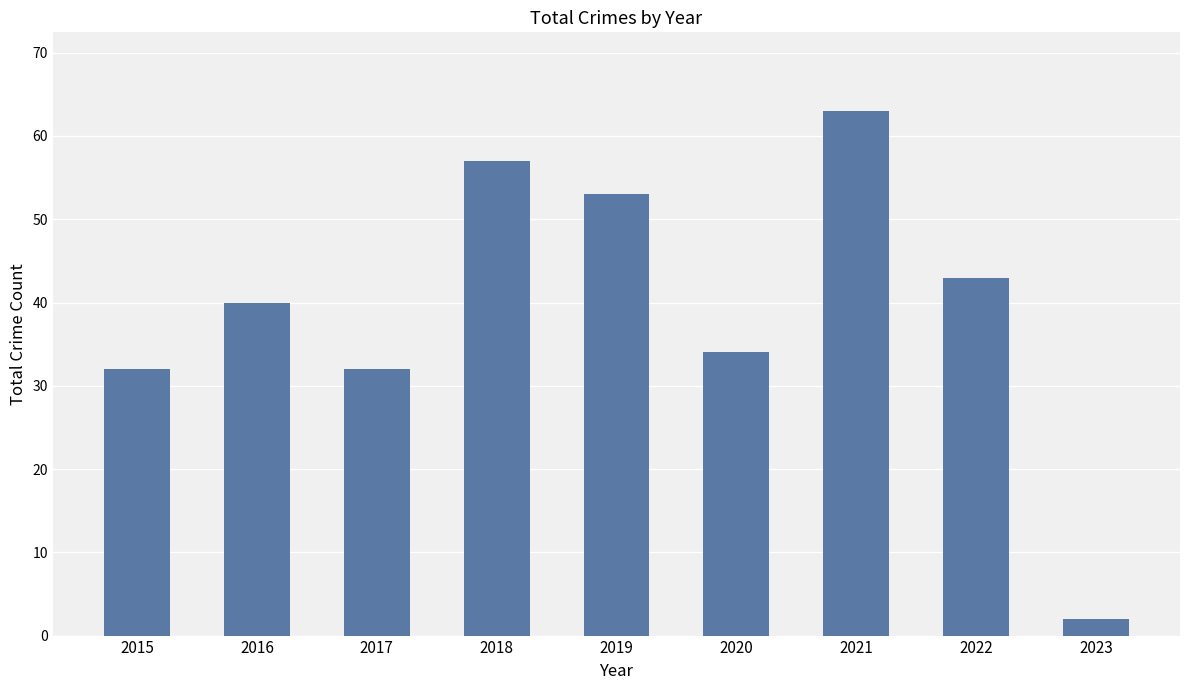

How many bars are there in total?

9